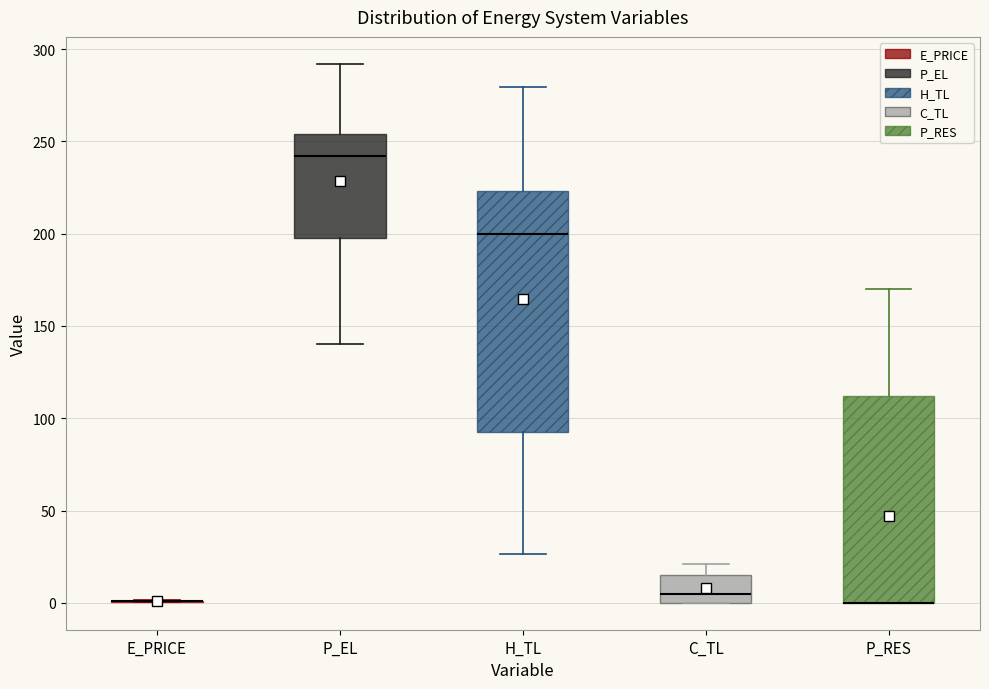

Comparing the boxes themselves (not the whiskers), which one is the tallest?

H_TL